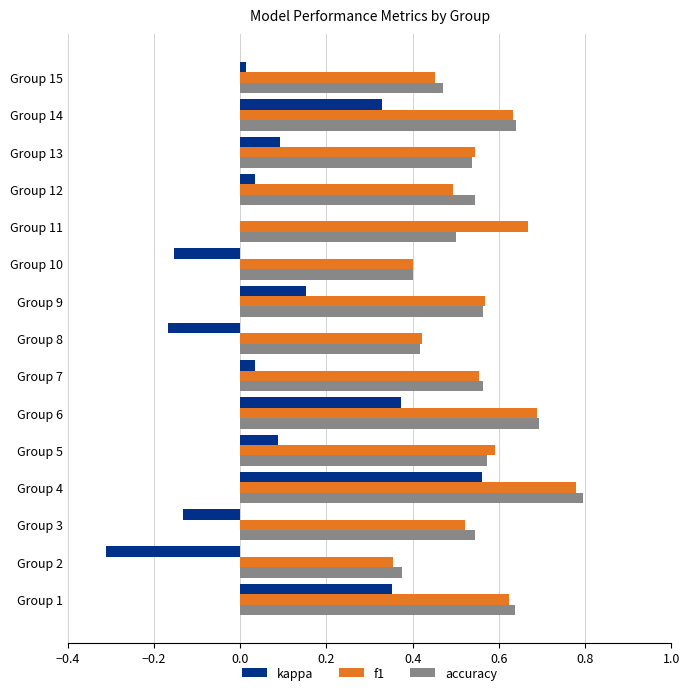

Which label corresponds to the largest value in the chart?

Group 4